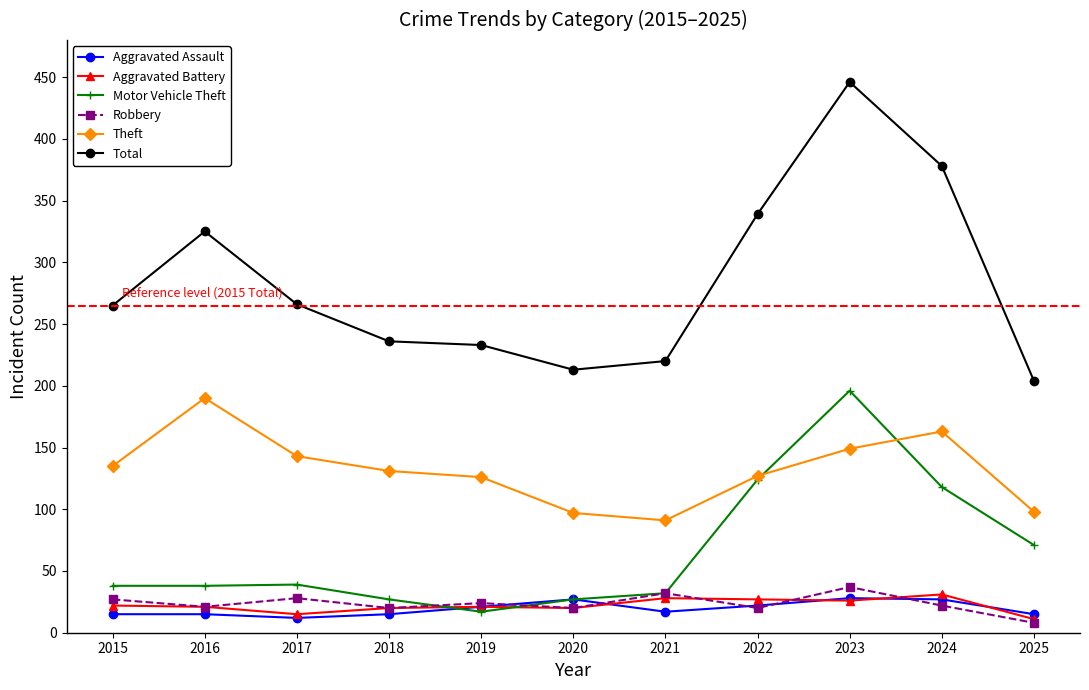

What are all the series names shown in the legend?

Aggravated Assault, Aggravated Battery, Motor Vehicle Theft, Robbery, Theft, Total